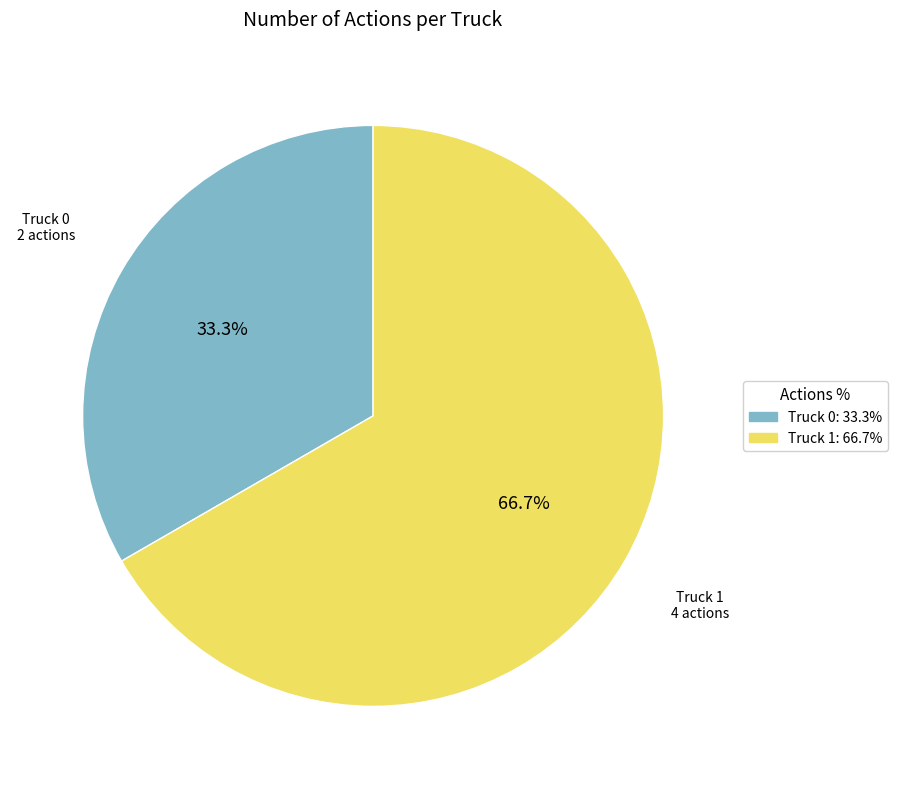

To the nearest percent, what is the average slice percentage?

50%